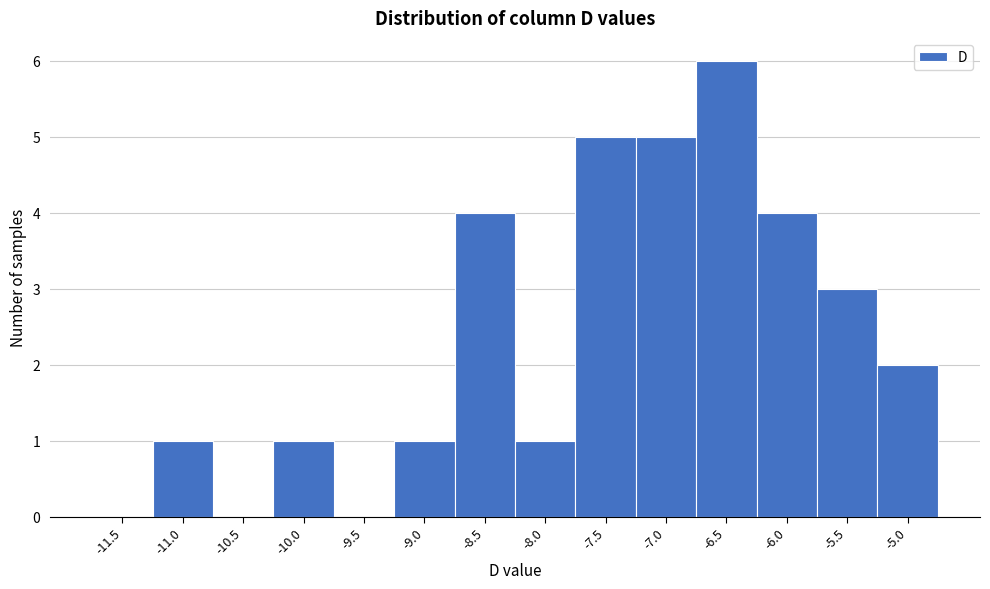

Reading left to right, extract all data points from this chart.

-11.5=0	-11.0=1	-10.5=0	-10.0=1	-9.5=0	-9.0=1	-8.5=4	-8.0=1	-7.5=5	-7.0=5	-6.5=6	-6.0=4	-5.5=3	-5.0=2